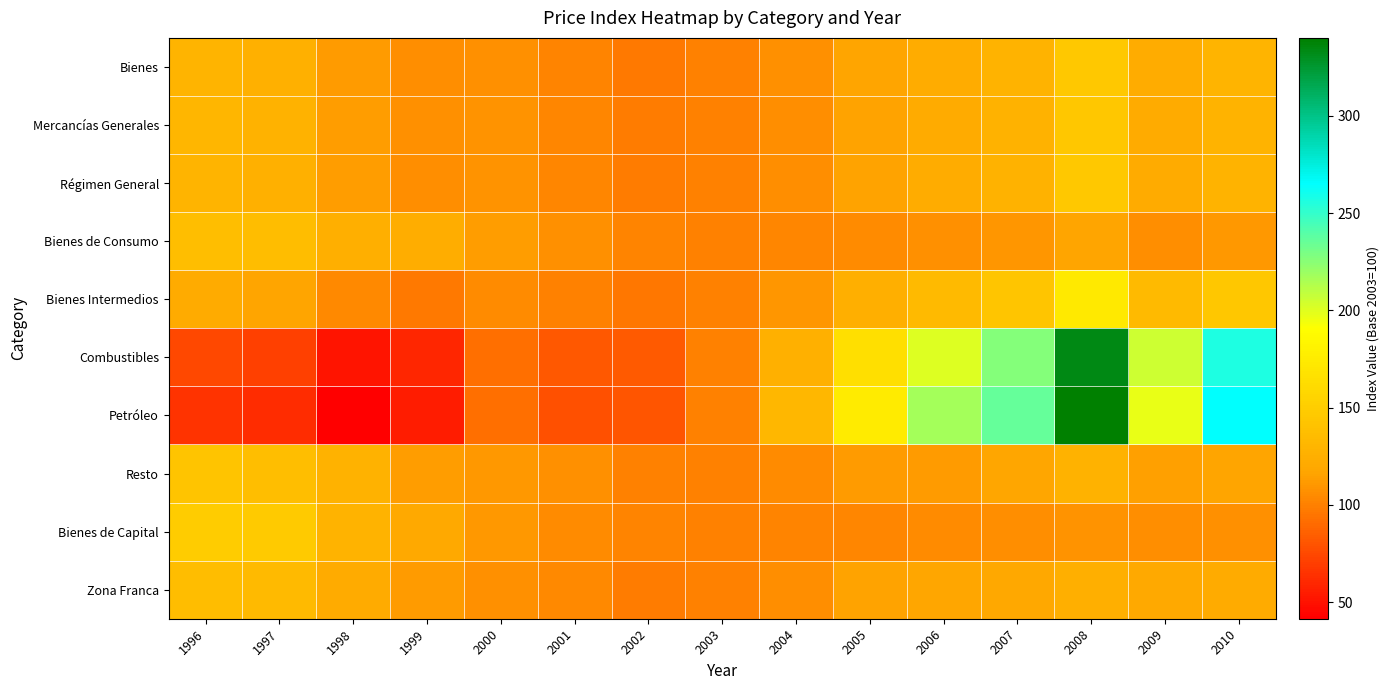

What is the minimum value shown in the chart?

41.5